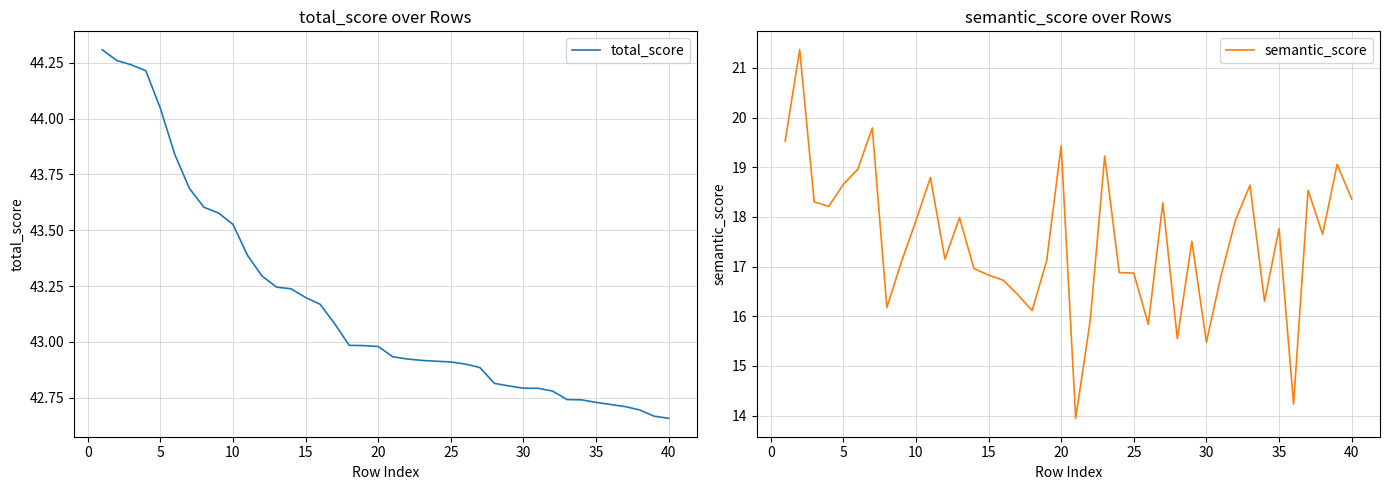

Does the chart display data point markers on the line(s)?

No